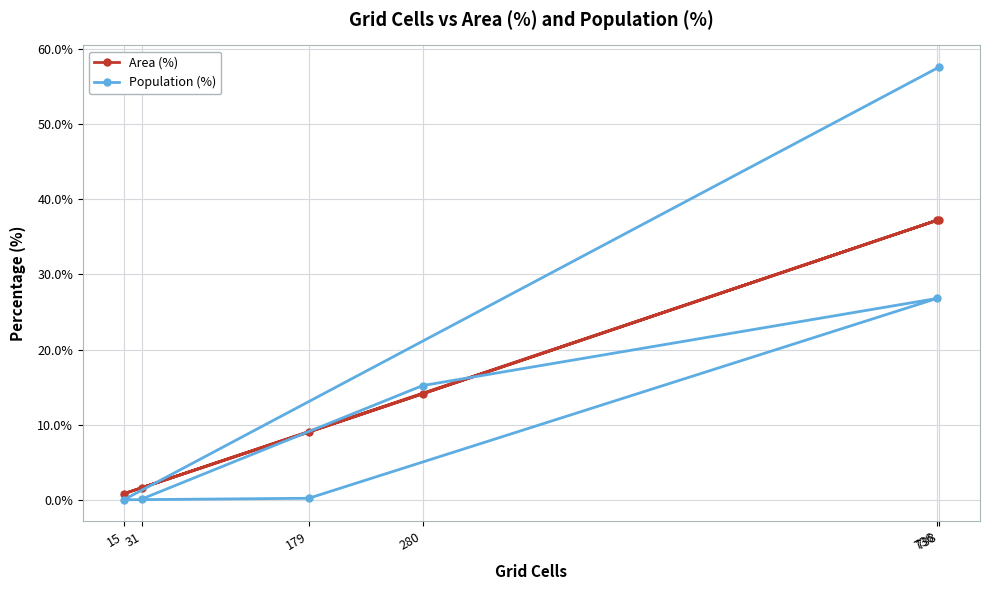

Which has a higher value, 15 or 31?

31